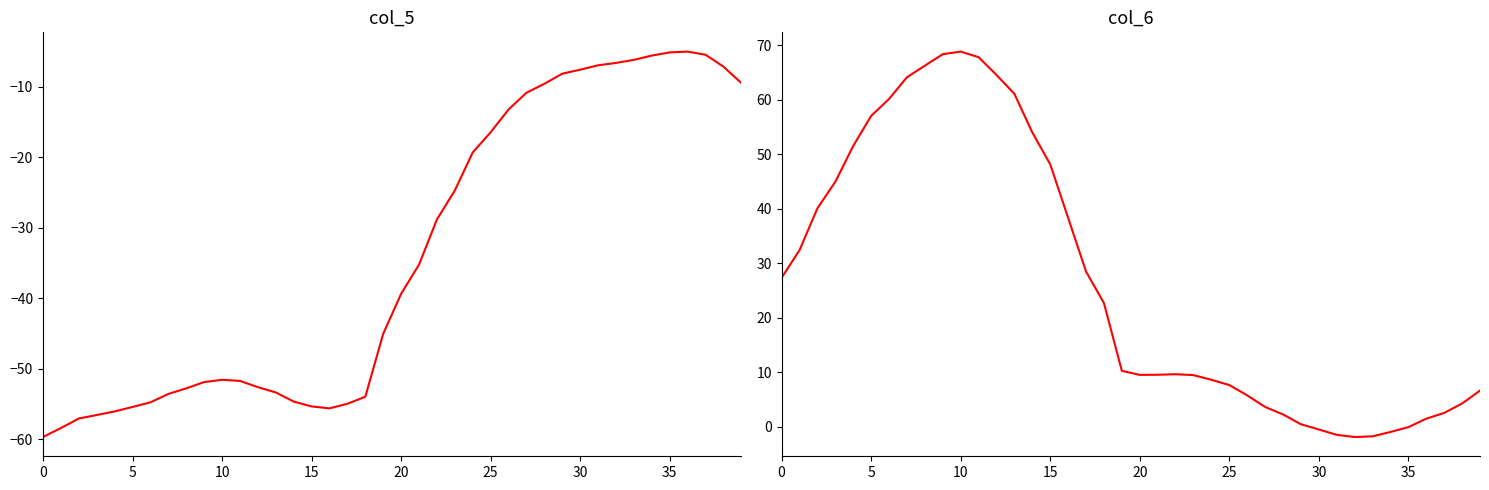

What is the difference between the highest and lowest values at 15?

101.5